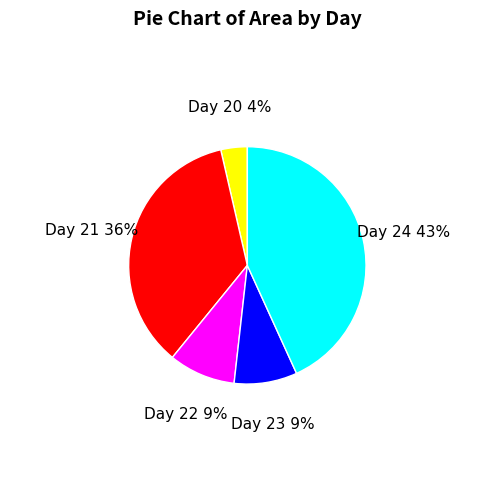

Is there any slice that represents more than half of the pie?

No